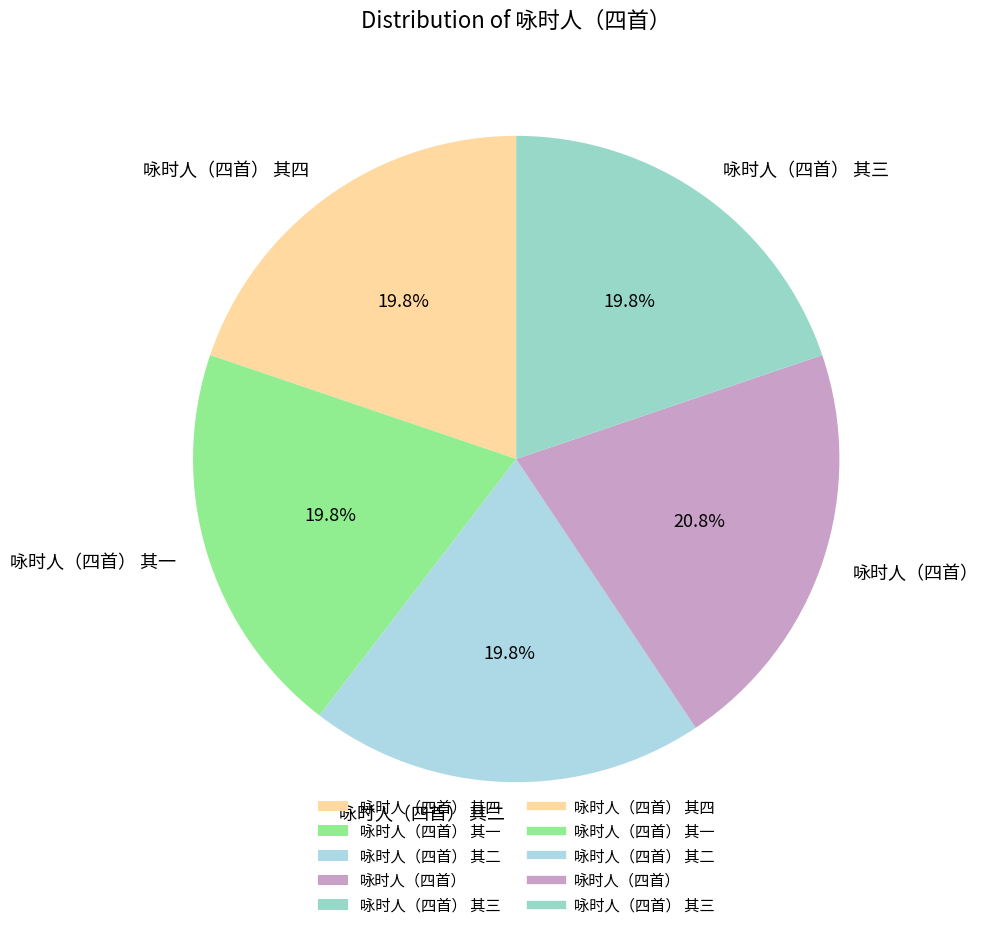

Does 咏时人（四首） 其一 account for over 50% of the chart?

No